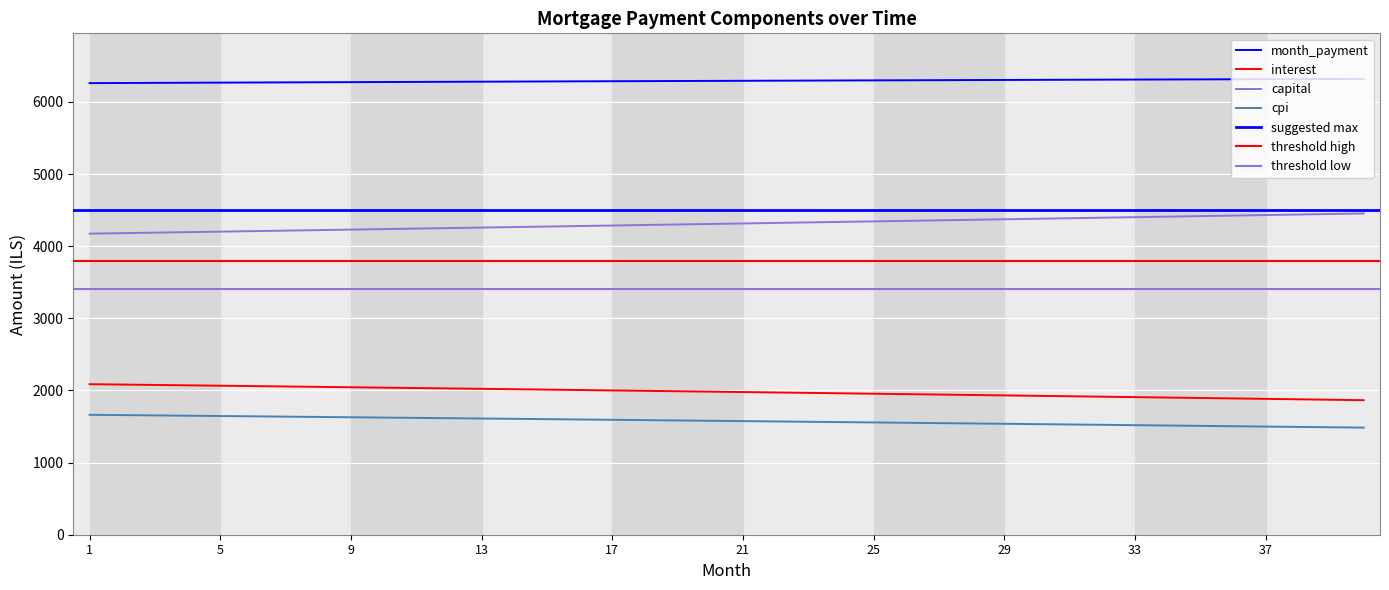

At how many categories does at least one series exceed 2222?

40